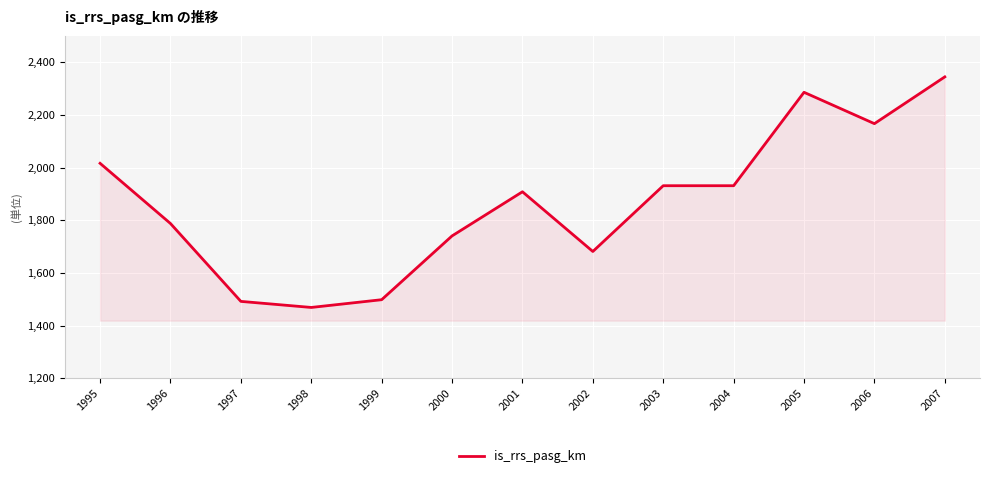

Reading left to right, extract all data points from this chart.

1995=2016.0	1996=1787.5	1997=1492.0	1998=1469.0	1999=1498.4	2000=1740.5	2001=1908.0	2002=1681.4	2003=1931.0	2004=1931.0	2005=2285.5	2006=2166.5	2007=2344.0